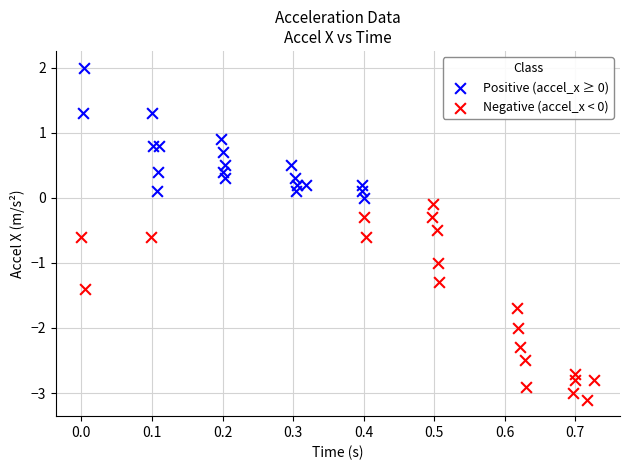

Which series reaches the maximum Y coordinate?

Positive (accel_x ≥ 0)